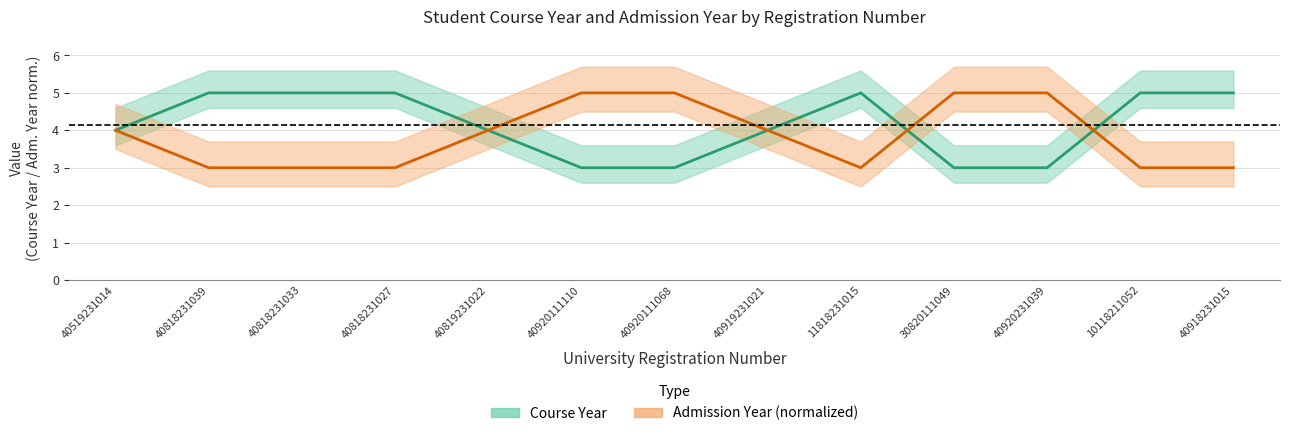

What value does the Admission Year series have at 30820111049?

5